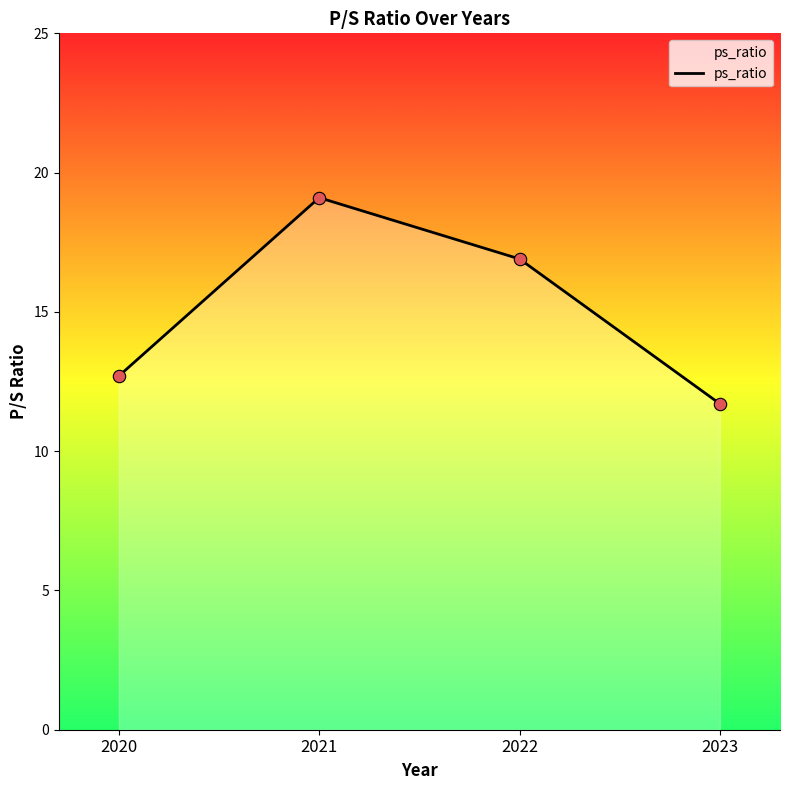

Approximately how many times larger is the value at 2023 compared to 2021?

0.6